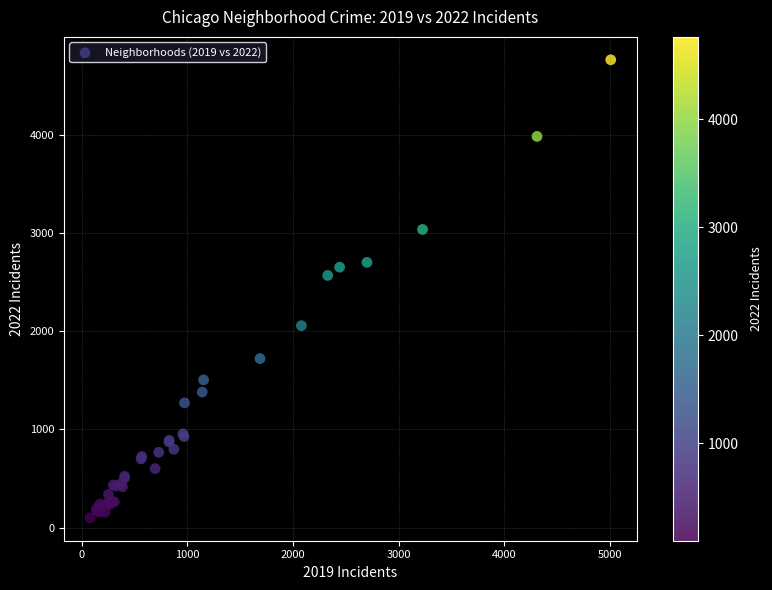

What Y value in the scatter plot is closest to 2430?

2566